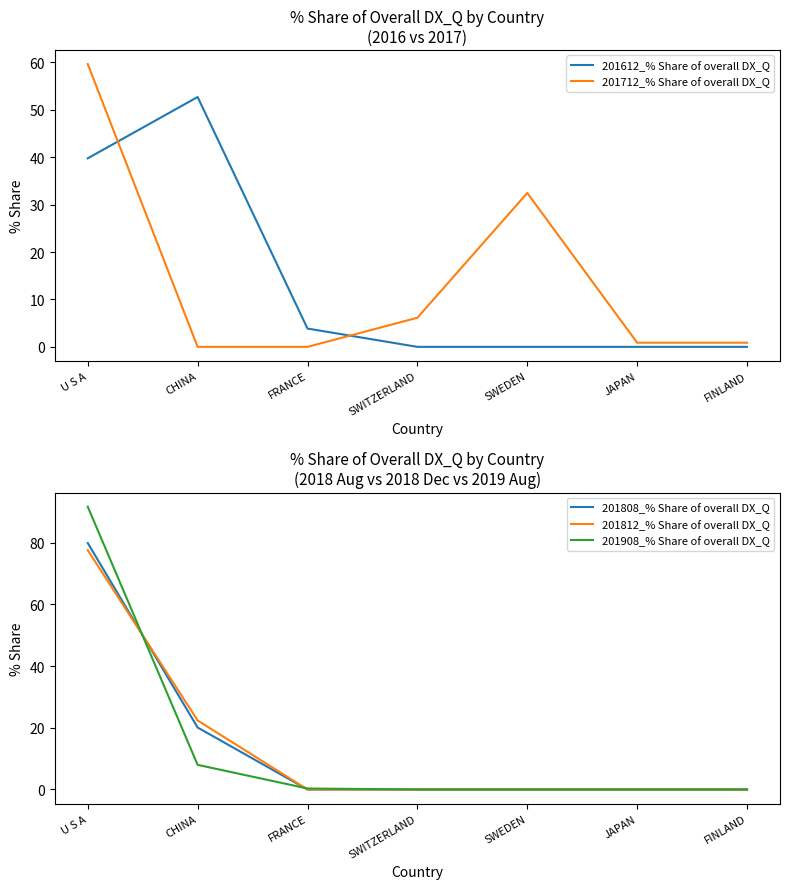

What is the total value across all series at FINLAND?

0.9